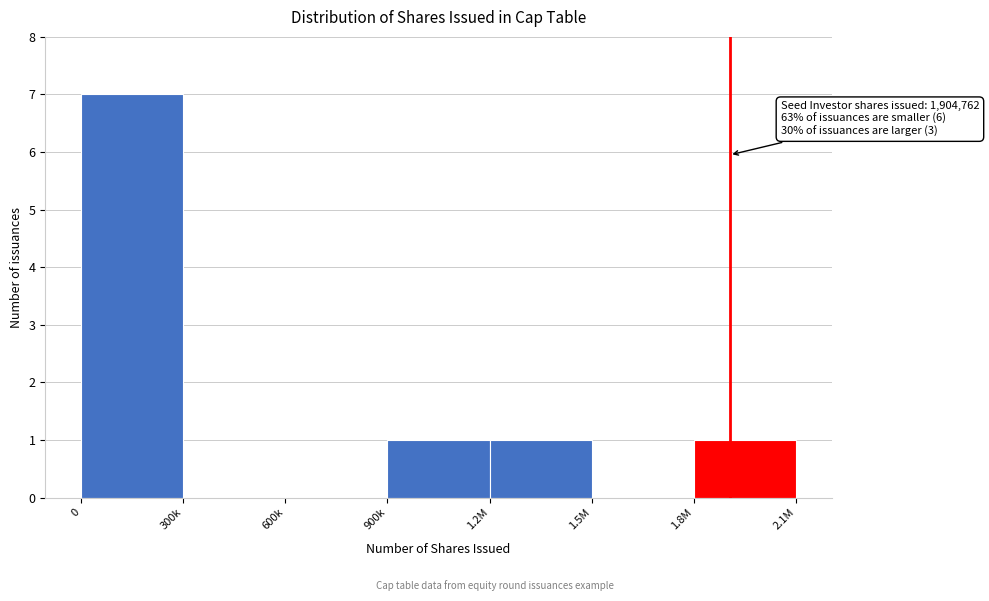

Reading left to right, transcribe all the data shown in this chart.

0=7	300k=0	600k=0	900k=1	1.2M=1	1.5M=0	1.8M=1